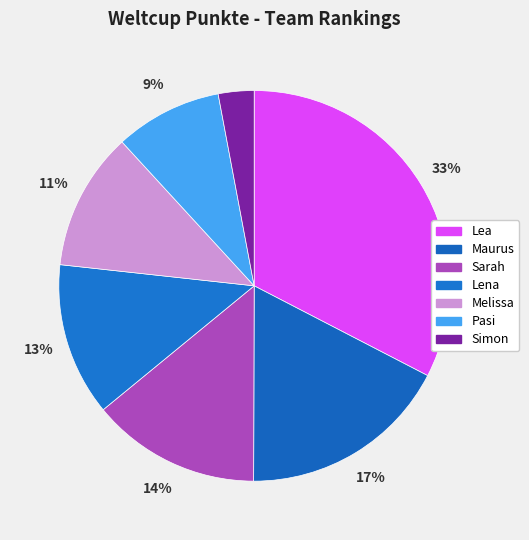

Which slice is the largest?

Lea